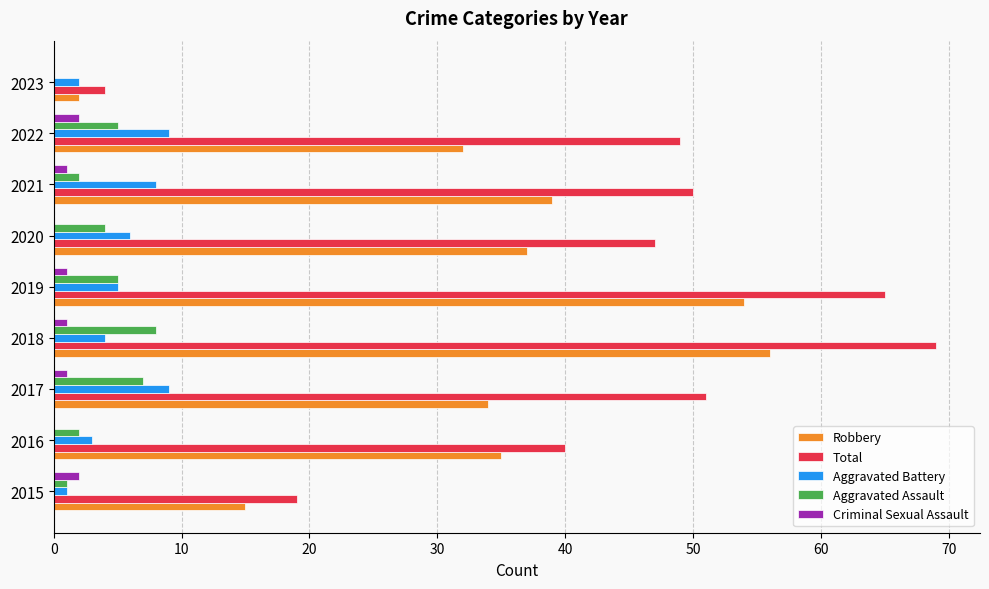

What is the maximum value for Robbery?

56